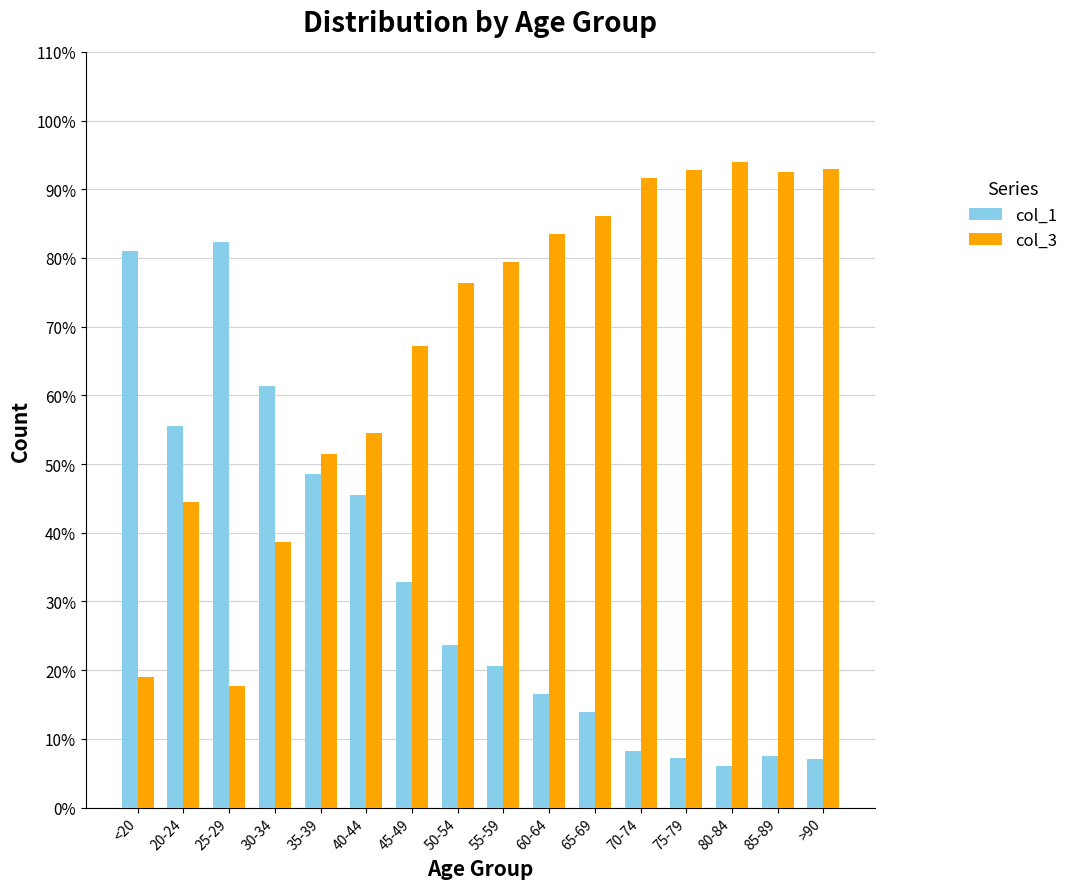

The value of col_3 at <20 is 18.9. True or false?

True